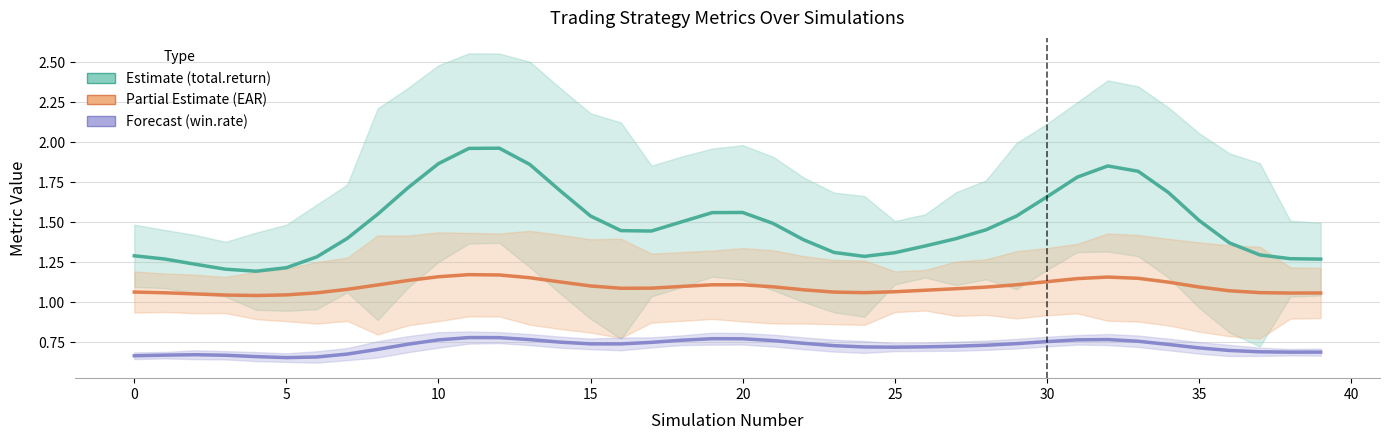

At how many categories does at least one series exceed 0?

40